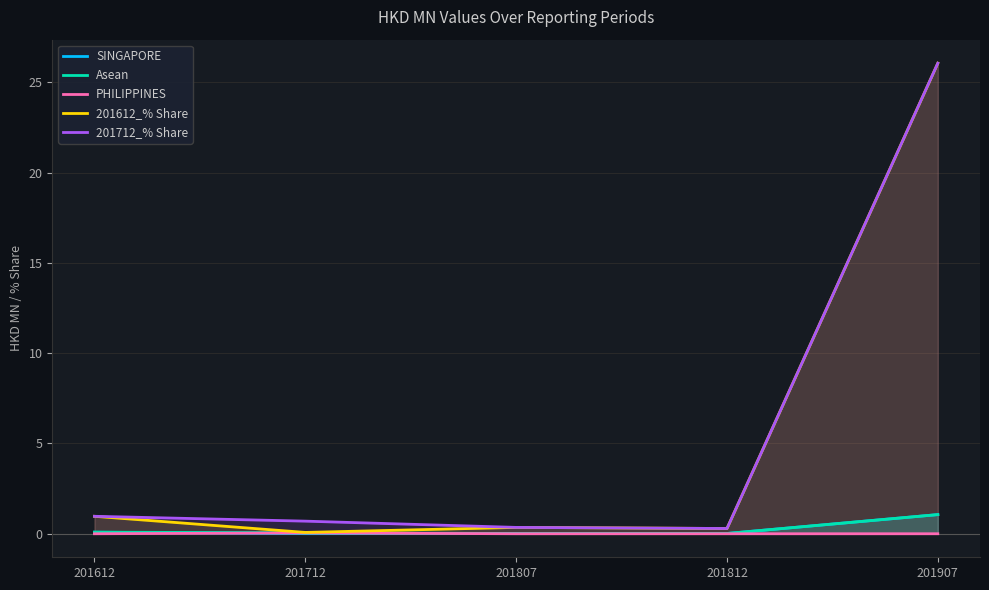

At which category is the sum across all series the highest?

201907